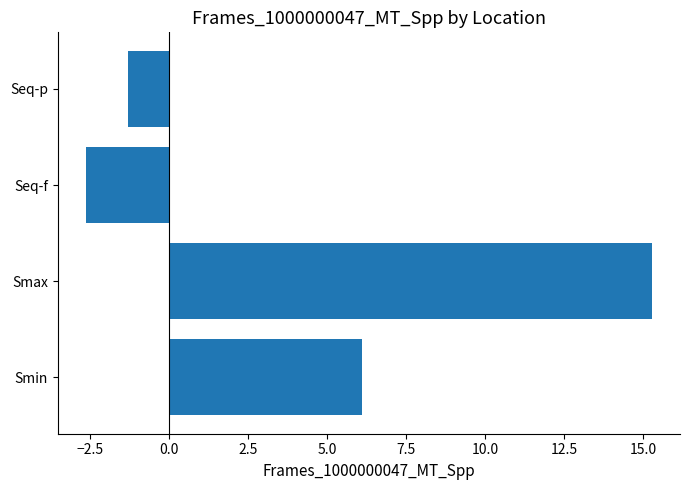

At which category does the chart reach its minimum across all series?

Seq-f